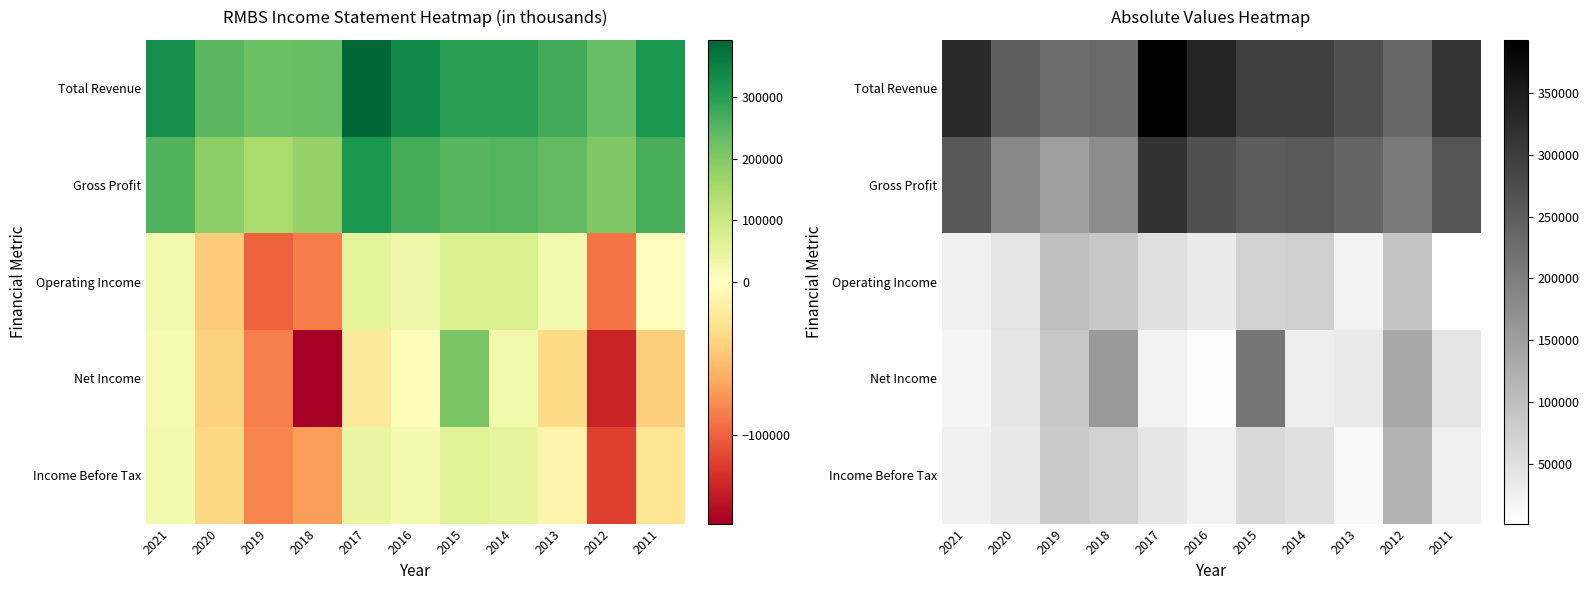

What value does the Total Revenue series have at 2017?

393100